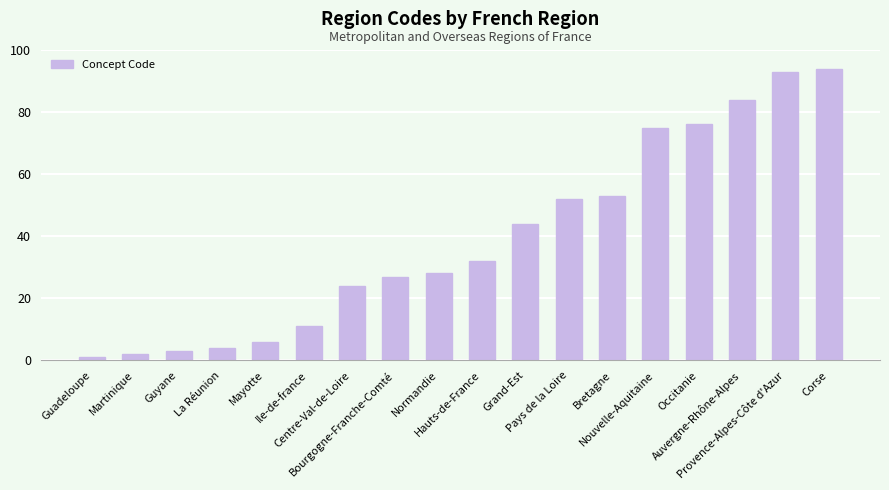

What is the difference between the second highest and minimum values?

92